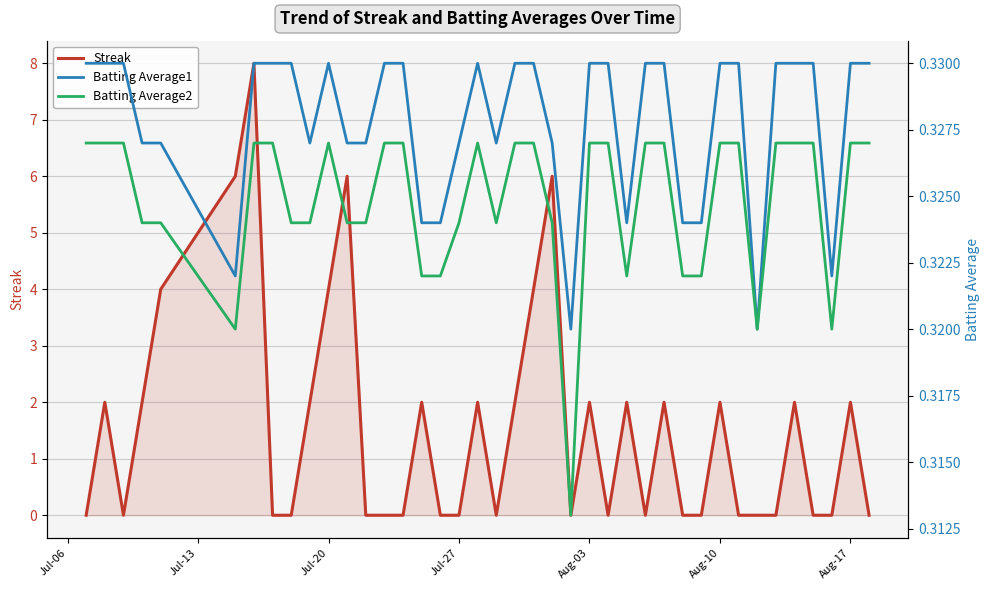

The value of Streak at Aug-17 is 2. True or false?

True